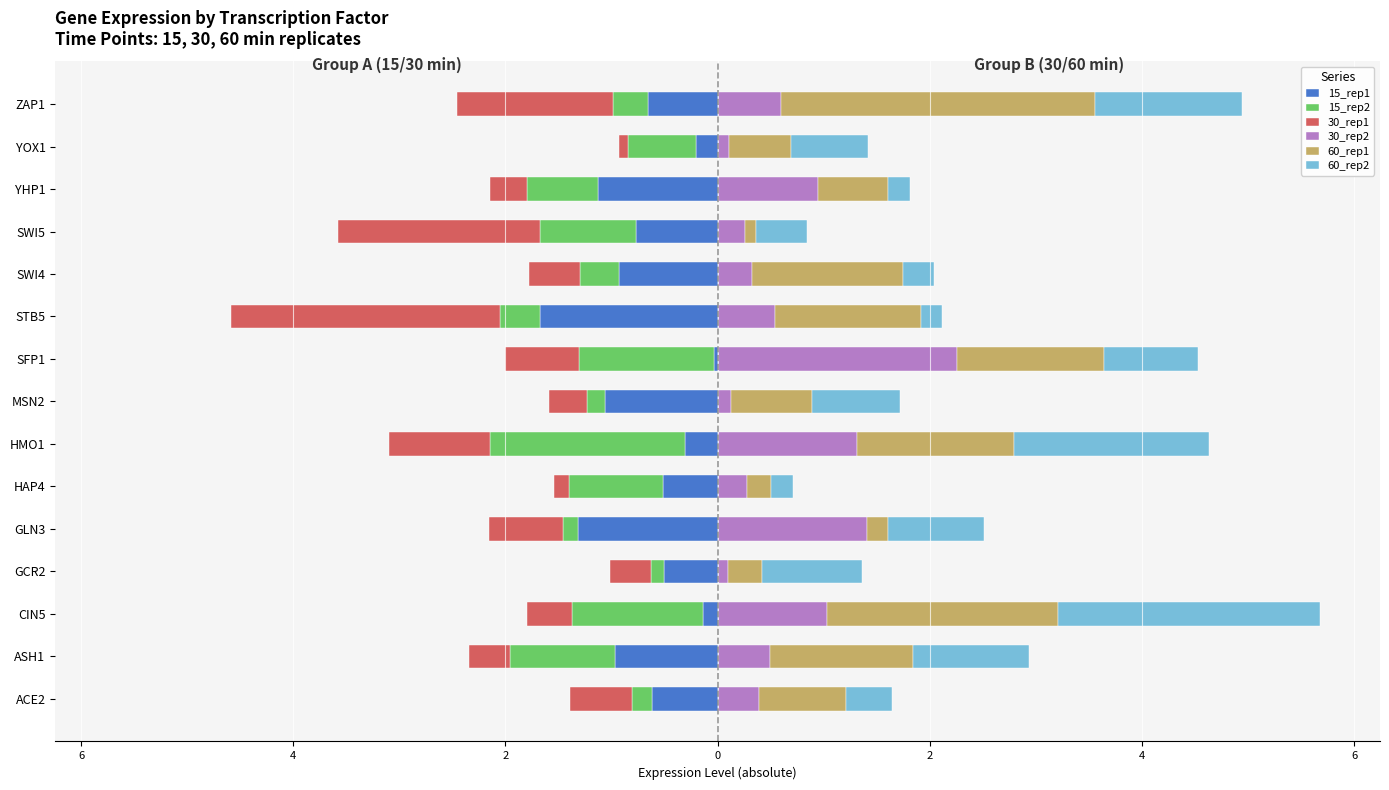

At how many categories does at least one series exceed 0?

15